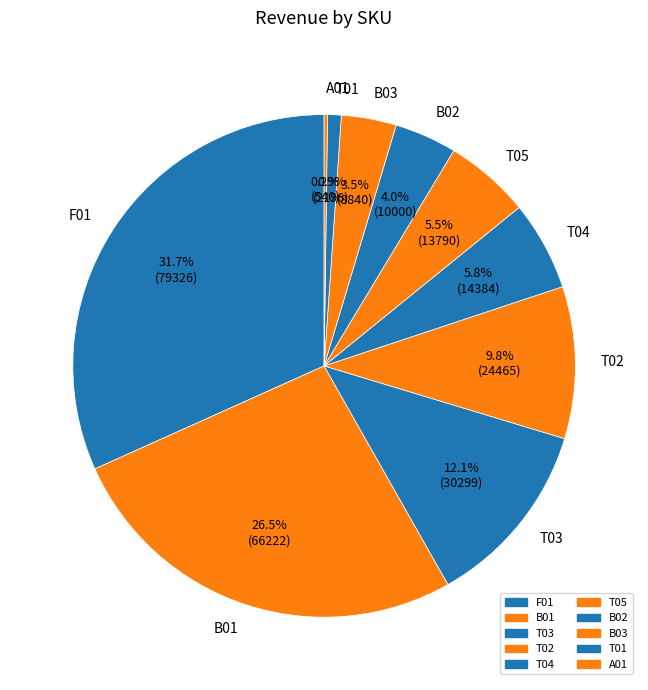

True or false: B02 accounts for 4% of the total.

True